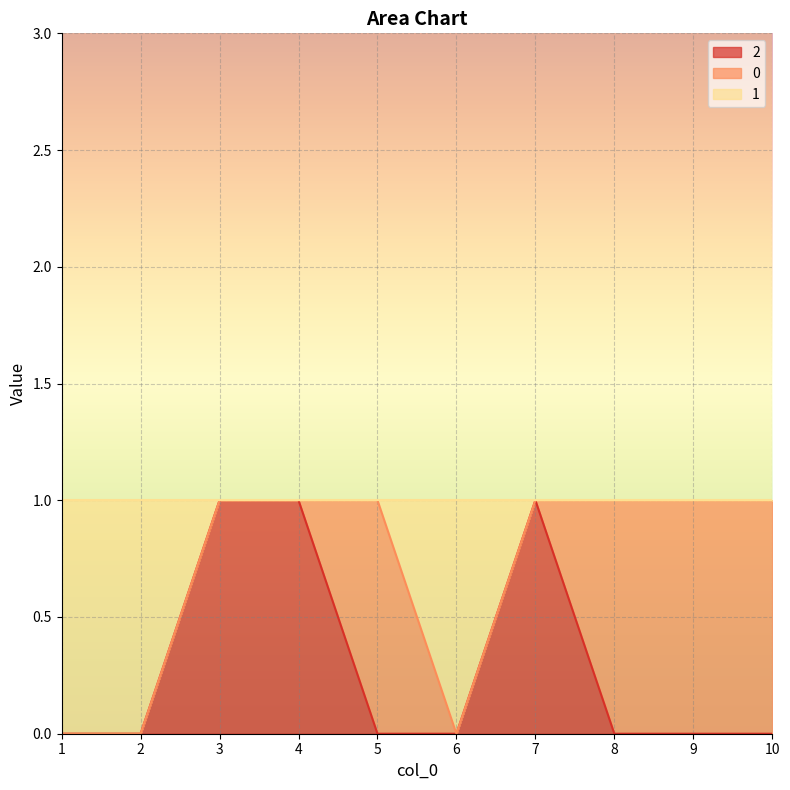

Where is 1 nearest to the value 0?

1